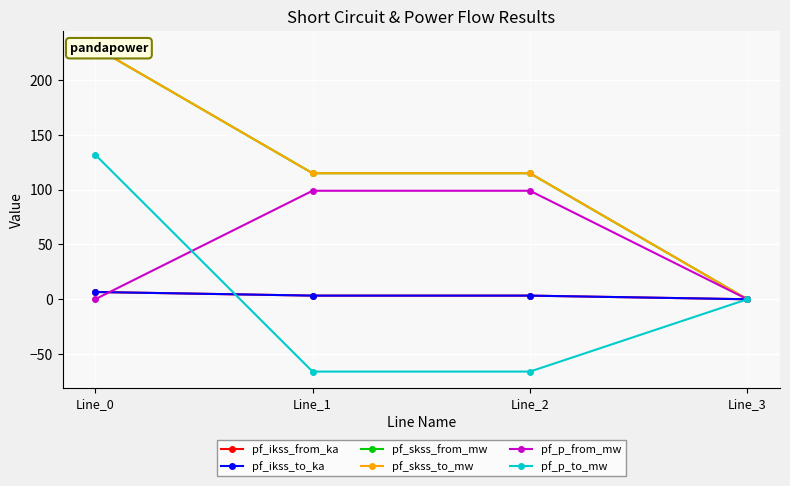

Which series ends up on top after the final intersection of pf_ikss_to_ka and pf_p_to_mw?

pf_ikss_to_ka